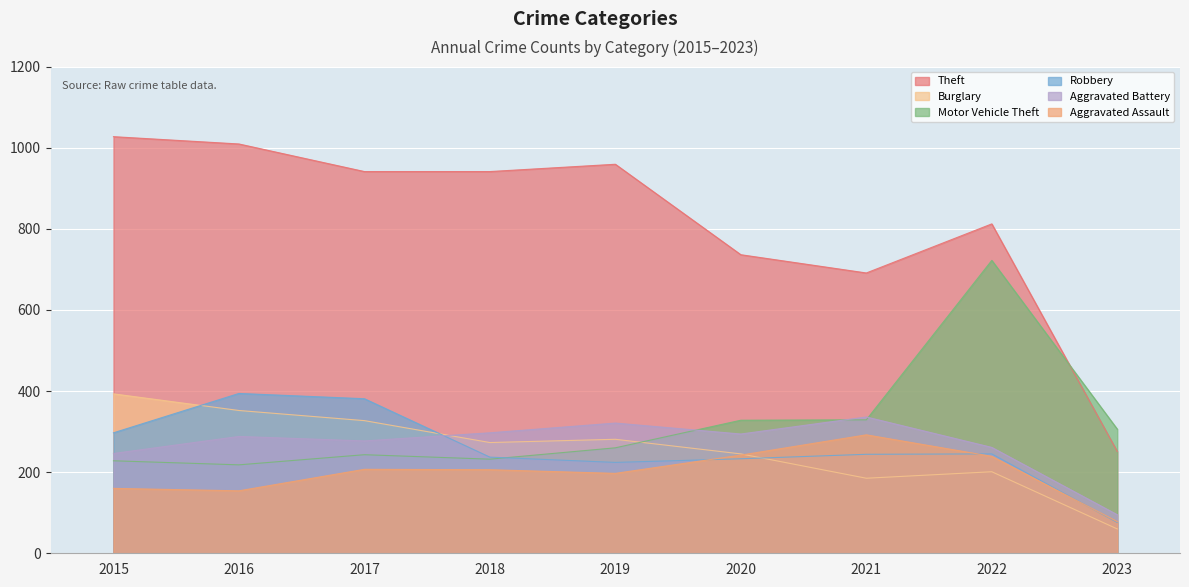

Is it true that Robbery equals 140 at 2017?

False